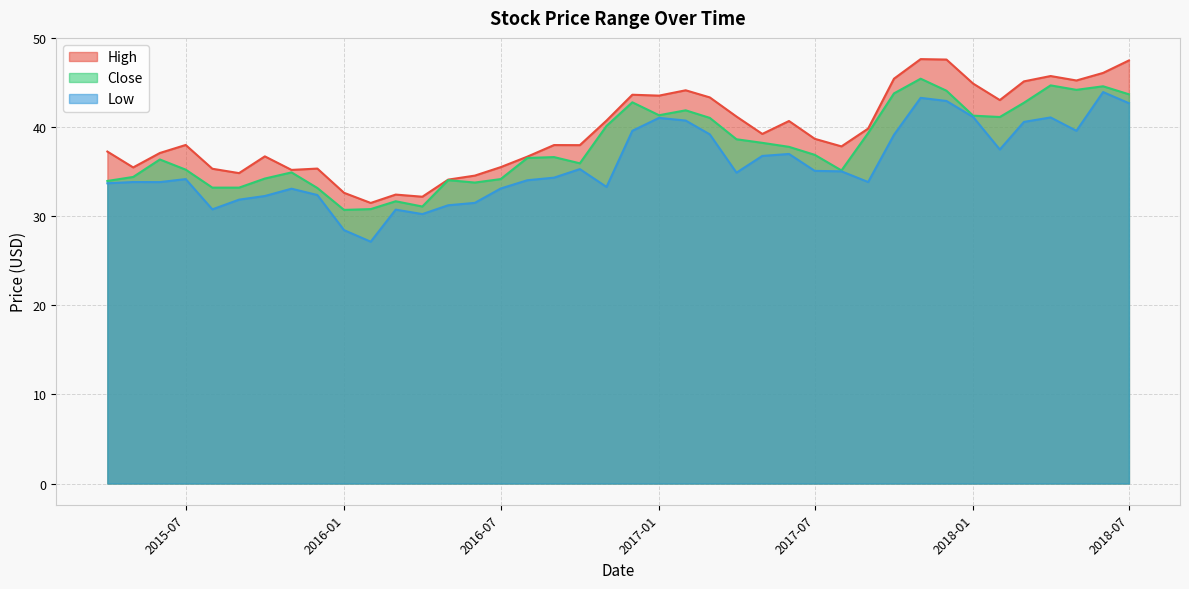

How many values in the Close series are below 36?

17